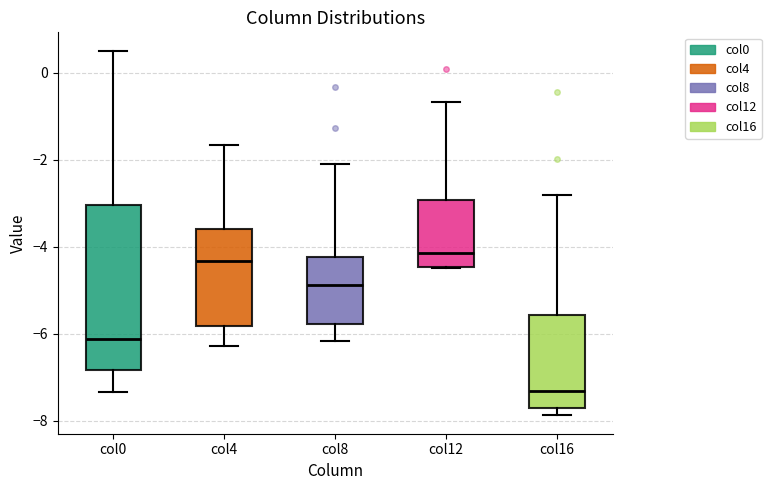

Reading left to right, transcribe this box plot: for each box, give where its median line is, the range the box spans, and where its two whiskers end, as read against the y-axis. The values are not printed on the chart, so give them approximately, as read against the axis.

col0: median -6.2, box -6.8 to -3.0, whiskers -7.4 to 0.6
col4: median -4.4, box -5.8 to -3.6, whiskers -6.2 to -1.6
col8: median -4.8, box -5.8 to -4.2, whiskers -6.2 to -2.2
col12: median -4.2, box -4.4 to -3.0, whiskers -4.4 to -0.6
col16: median -7.4, box -7.6 to -5.6, whiskers -7.8 to -2.8